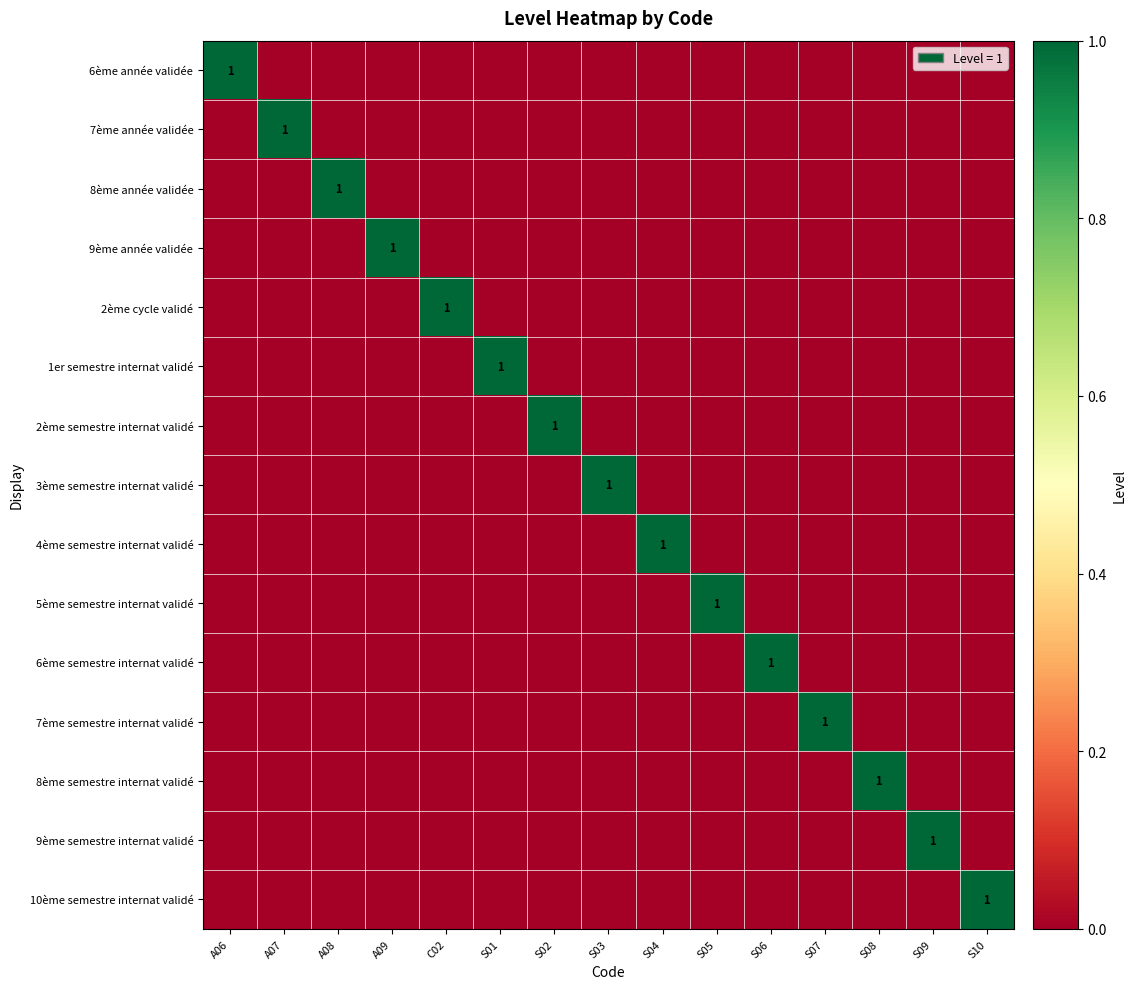

How many 2ème cycle validé values are between 0 and 1?

15